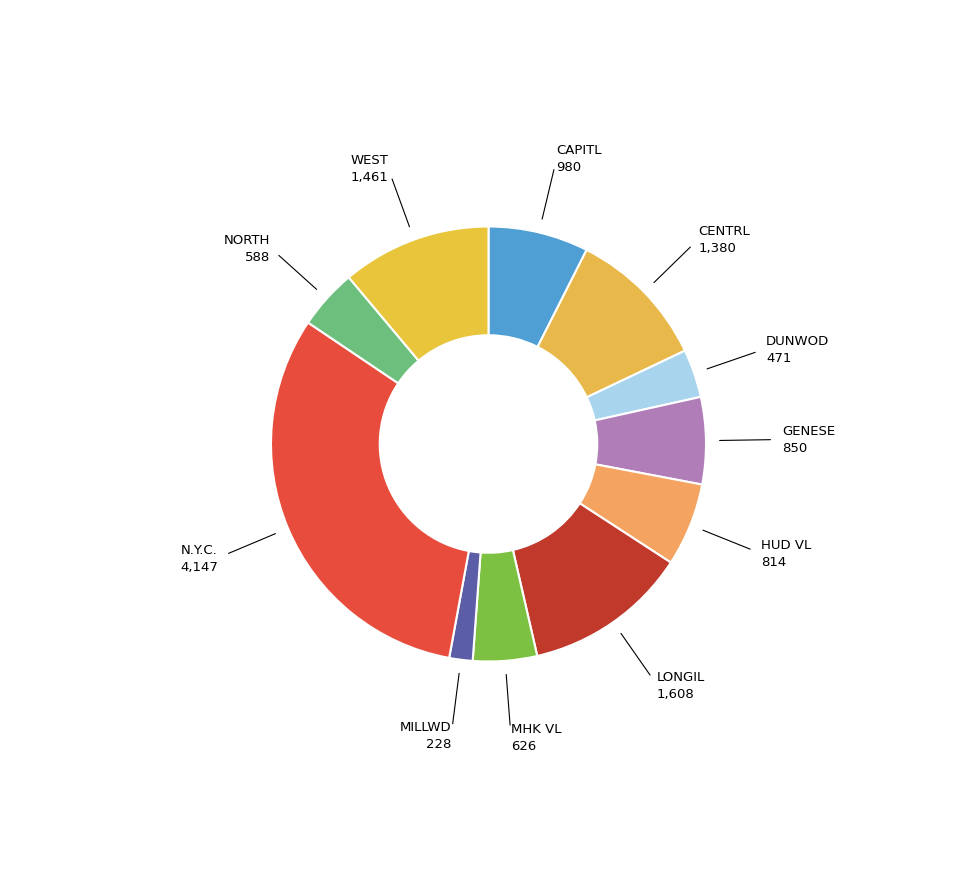

What is the largest slice in the pie chart?

N.Y.C.